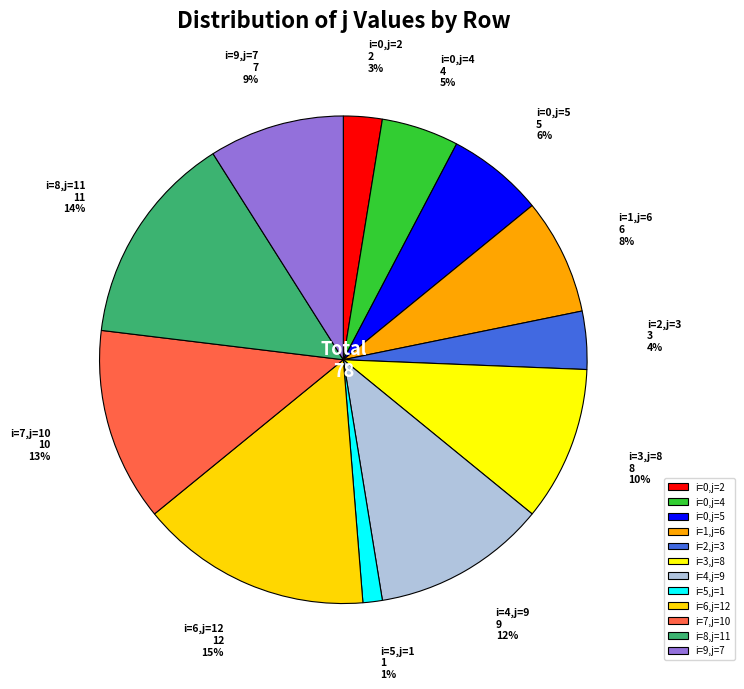

True or false: i=0,j=4 accounts for 5% of the total.

True